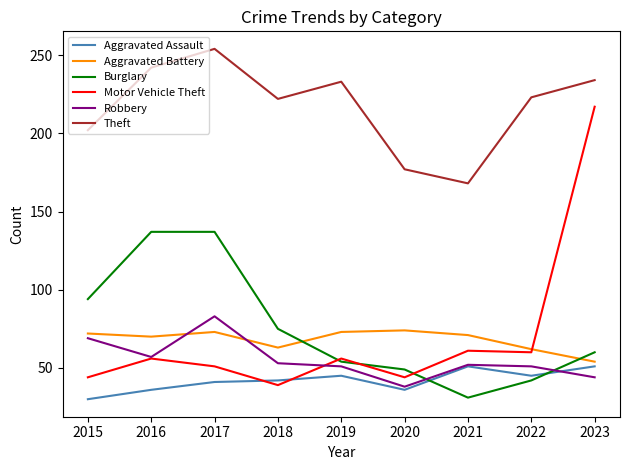

Which series has the largest total across all categories?

Theft